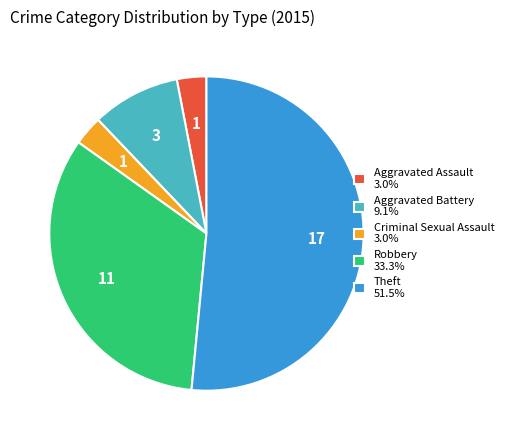

How many segments does this pie chart have?

5